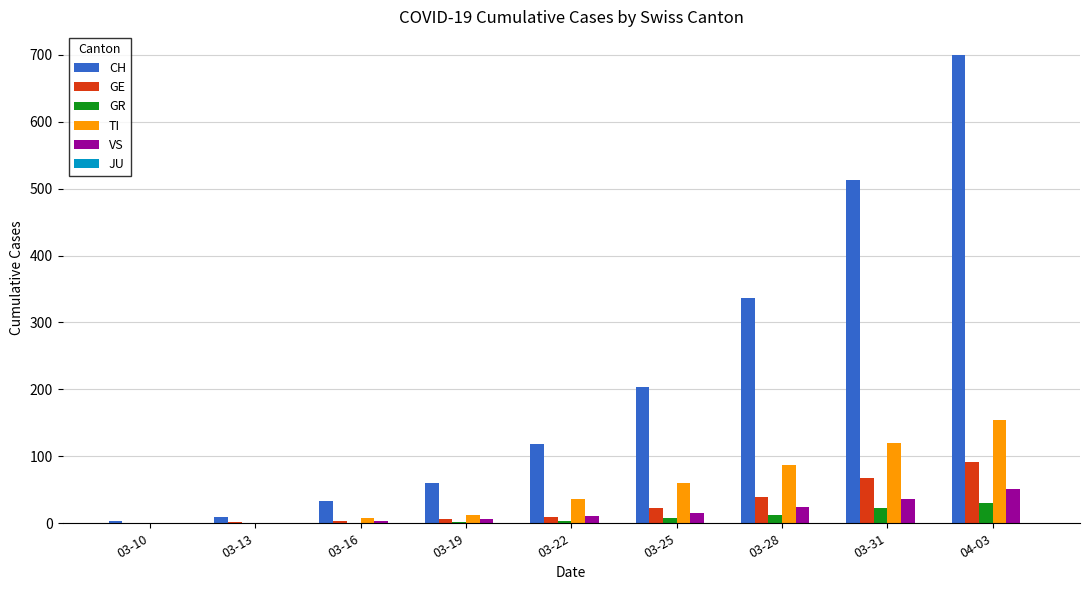

Which series has the largest total across all categories?

CH